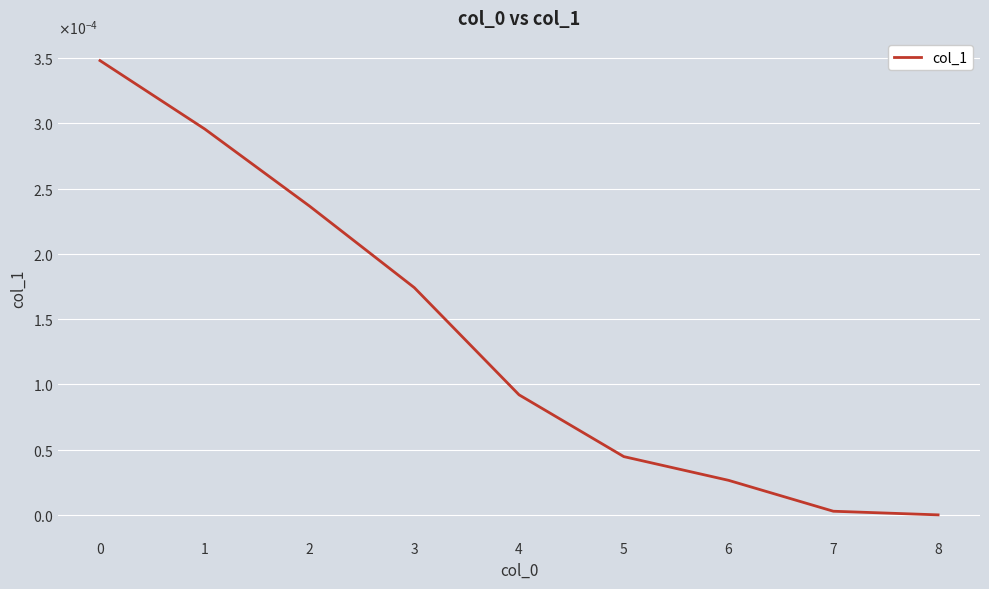

Does the chart display data point markers on the line(s)?

No